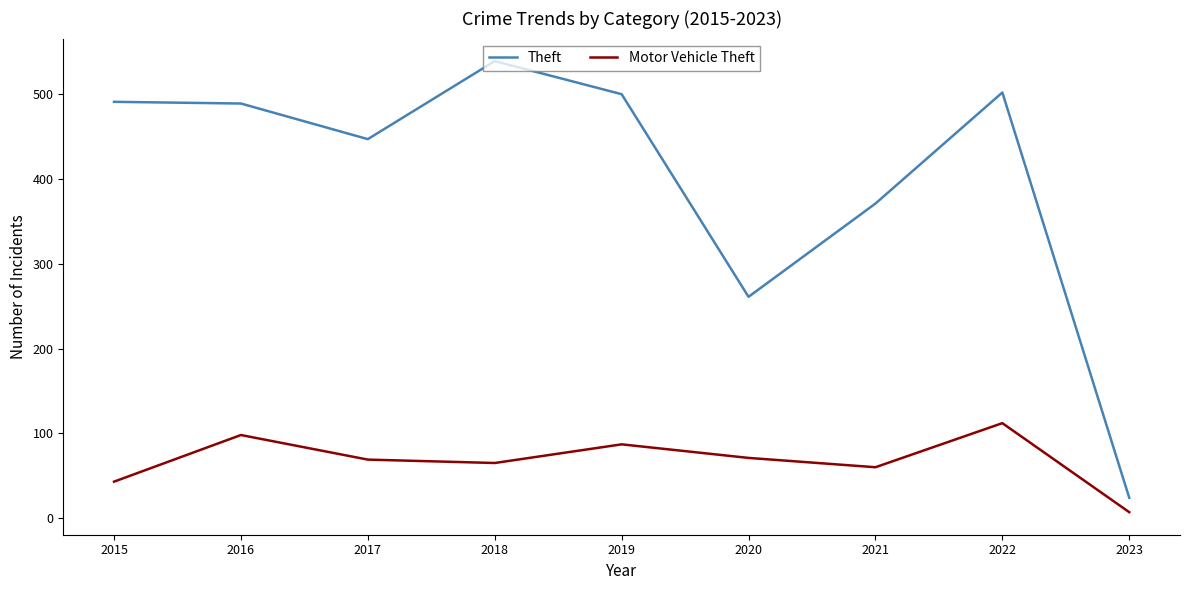

Does the chart display data point markers on the line(s)?

No